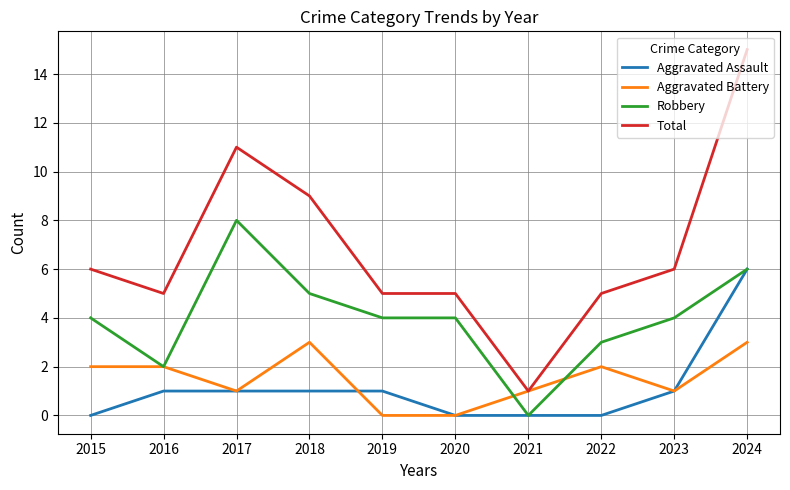

What is the total value across all series at 2018?

18